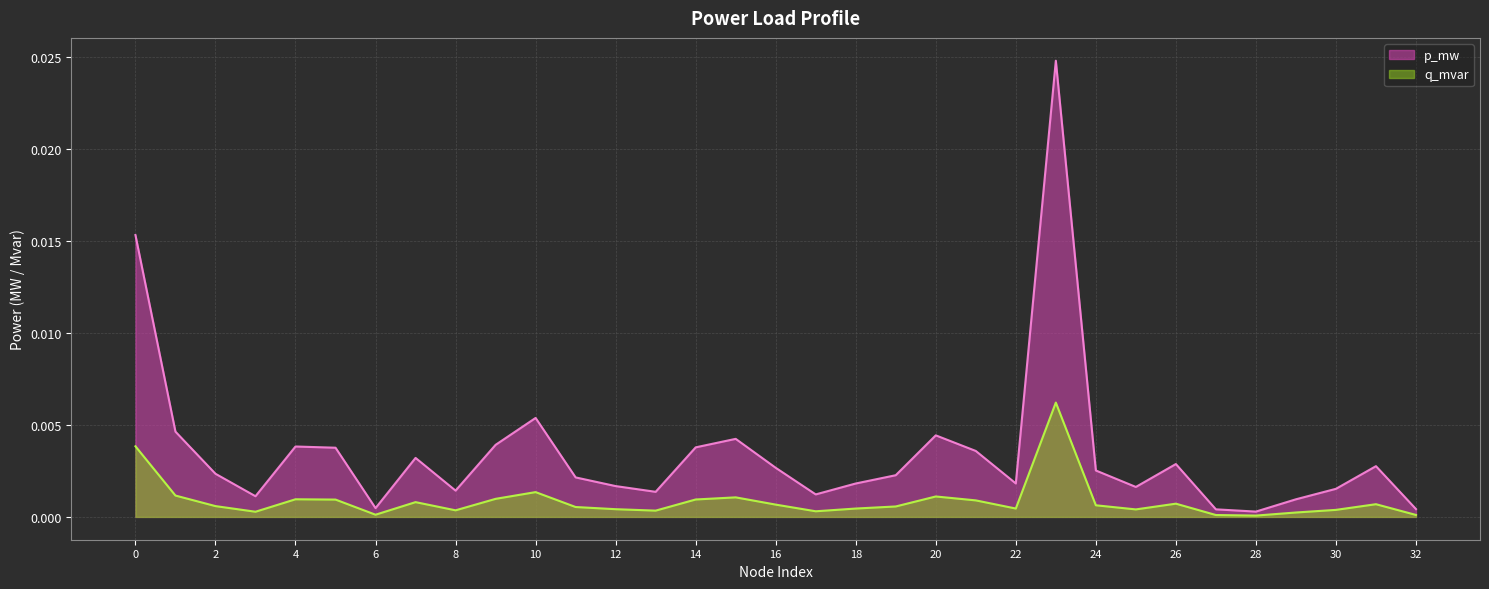

In p_mw, how many points are lower than both neighbors (excluding endpoints)?

8